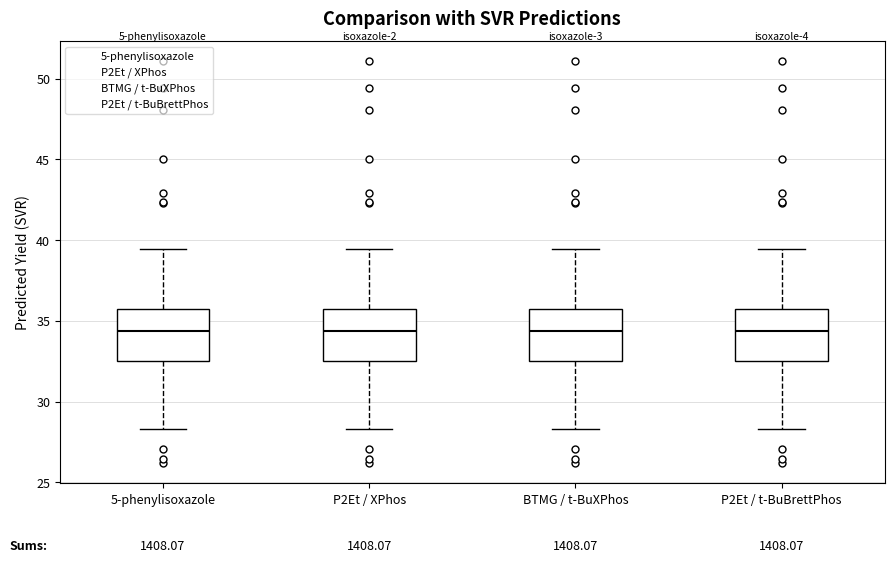

Where is the lower edge of the box for P2Et / XPhos on the y-axis? The values are not printed on the chart, so give them approximately, as read against the axis.

32.5